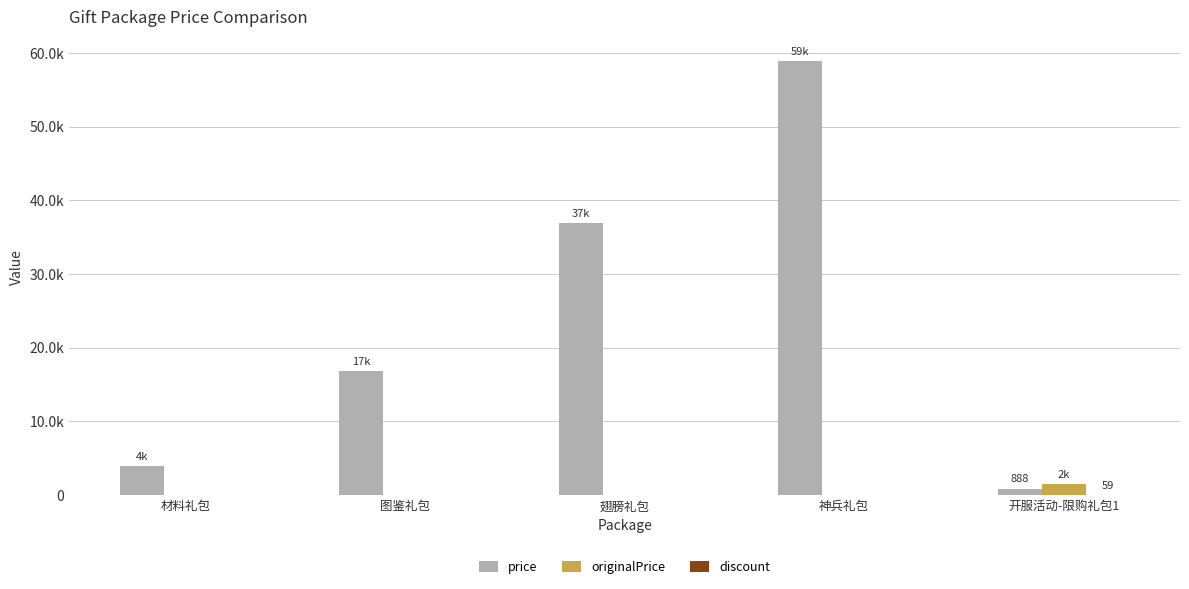

Reading left to right, list all the values displayed in this chart.

price: 3888	16888	36888	58888	888
originalPrice: 0	0	0	0	1500
discount: 0	0	0	0	59